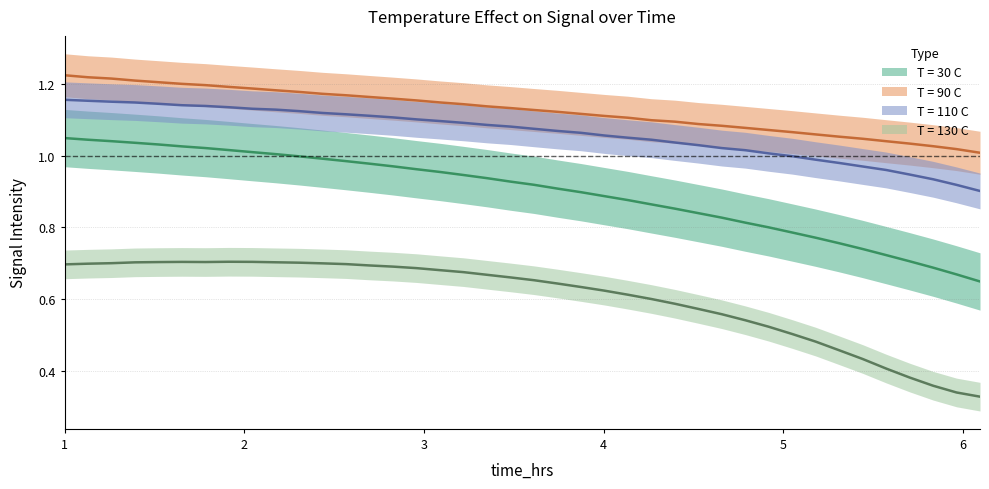

True or false: T = 90 C and T = 30 C cross at least once.

False